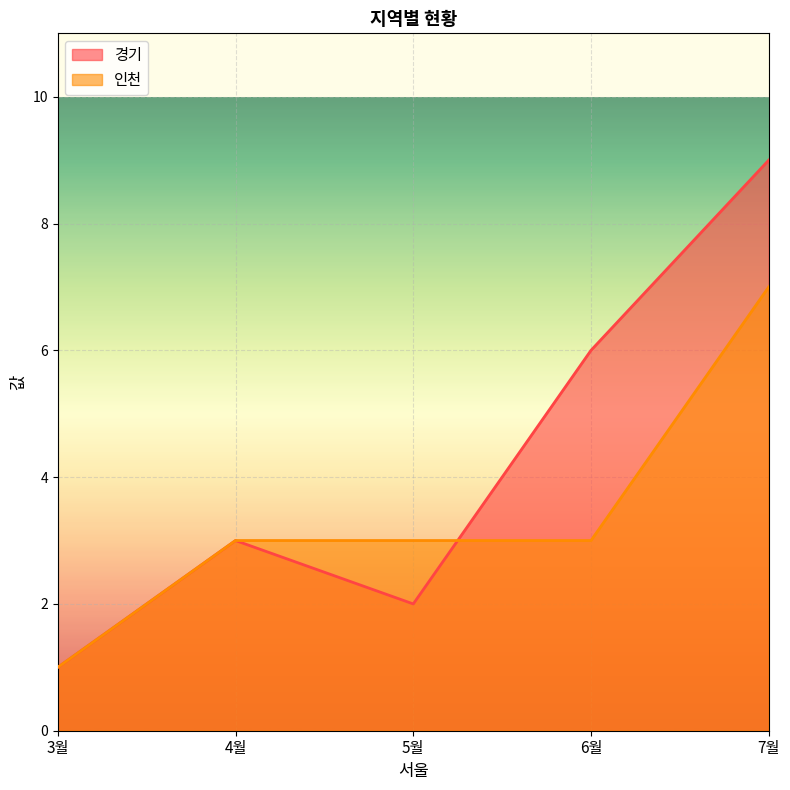

What is the value of the 인천 point at the 5th from the left?

7